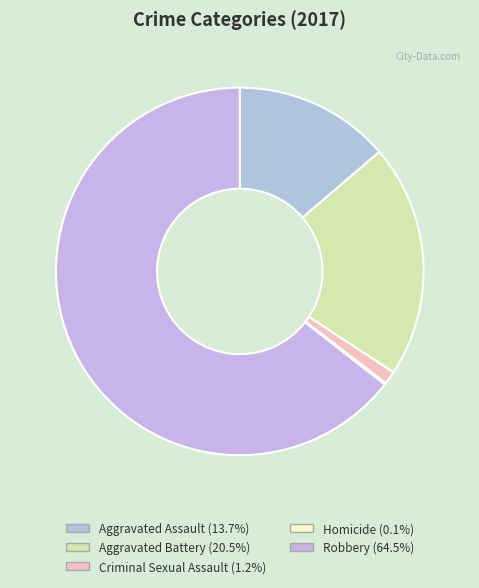

Does Robbery account for over 50% of the chart?

Yes